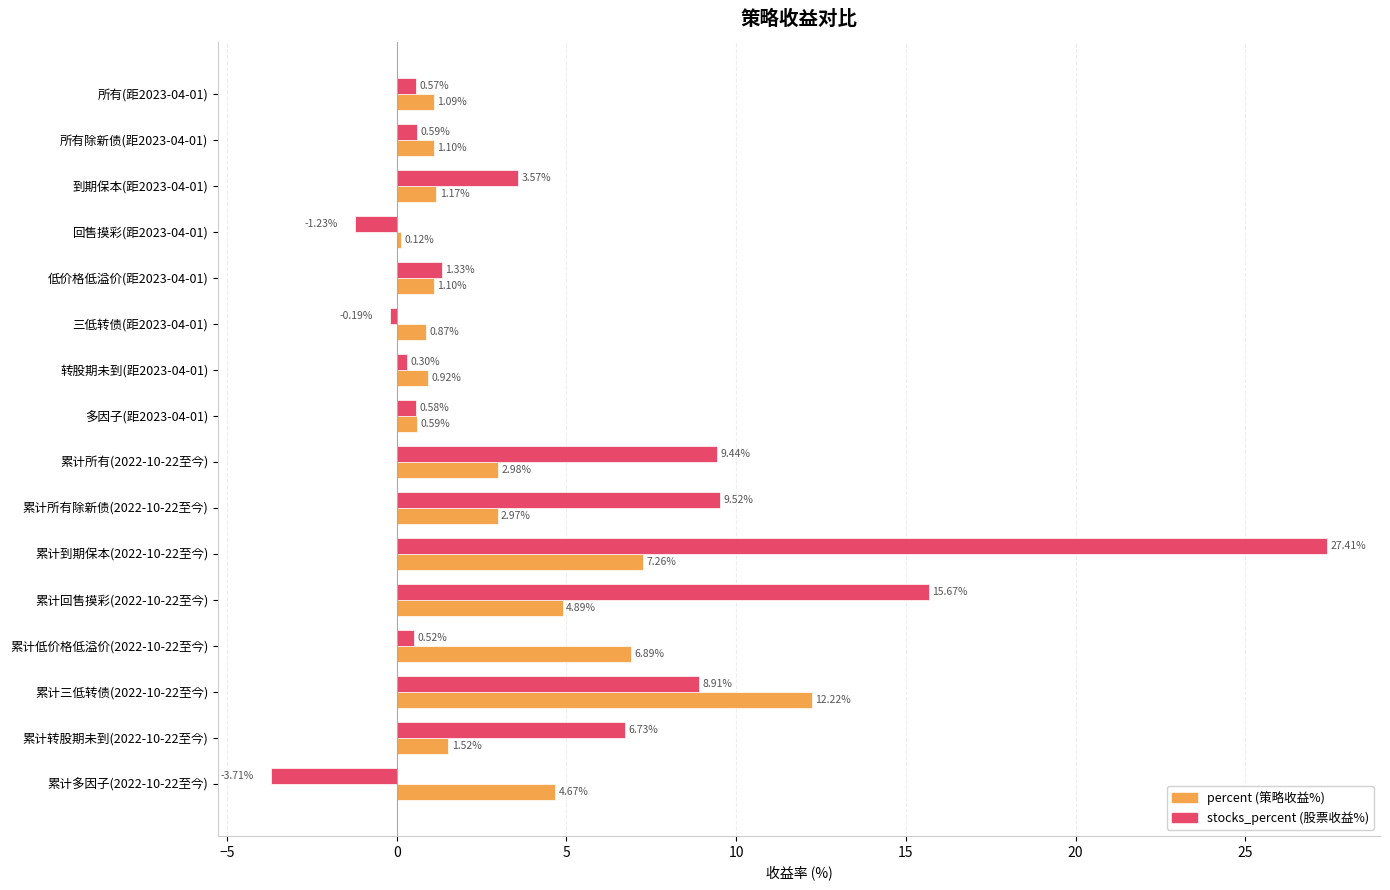

Which label corresponds to the smallest value in the chart?

累计多因子(2022-10-22至今)